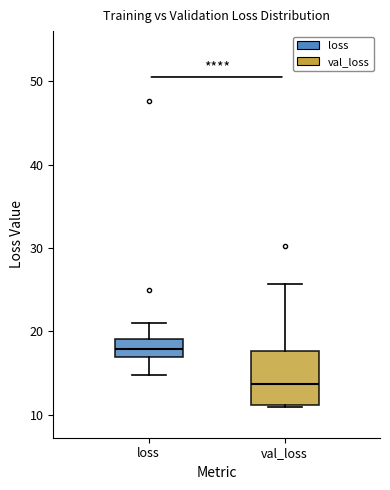

Comparing the boxes themselves (not the whiskers), which one is the tallest?

val_loss